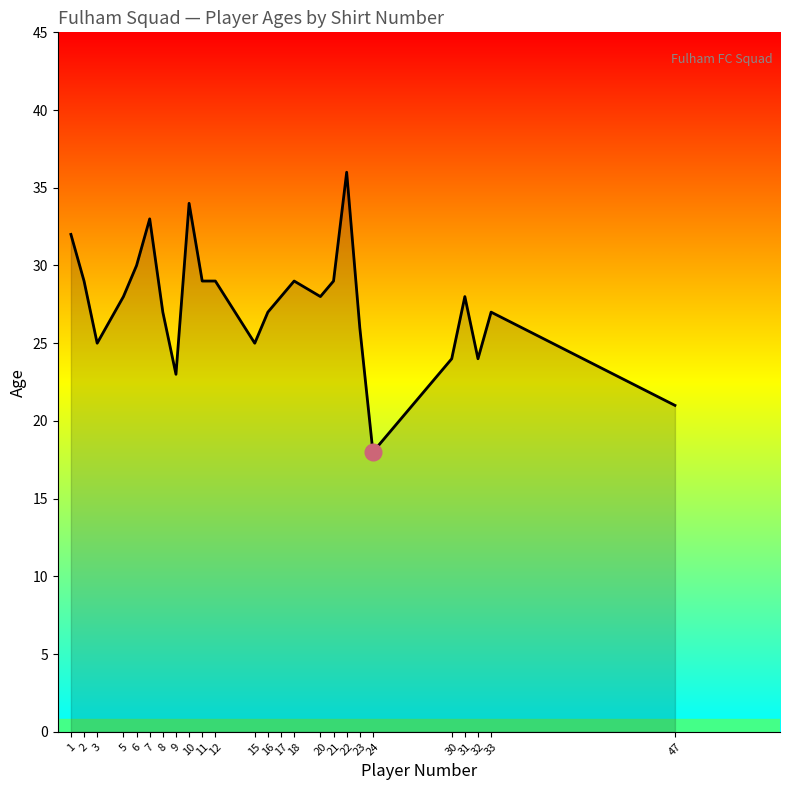

What is the ratio of the value at 18 to the value at 6?

1.0